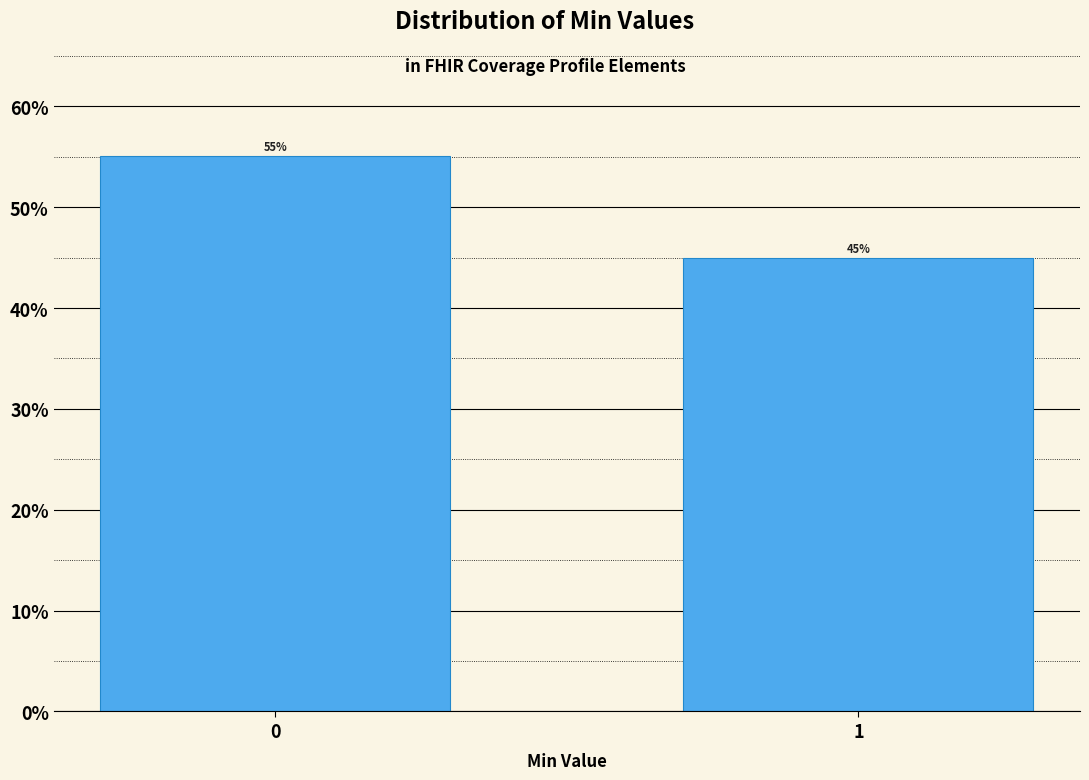

Approximately how many times larger is the value at 1 compared to 0?

0.8